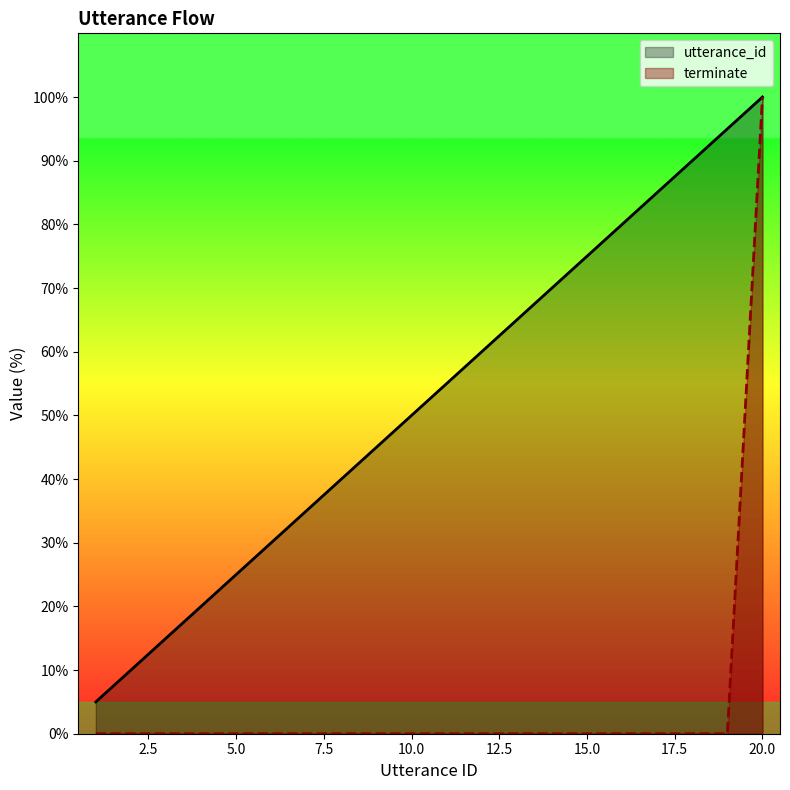

At which category is the sum across all series the highest?

20.0